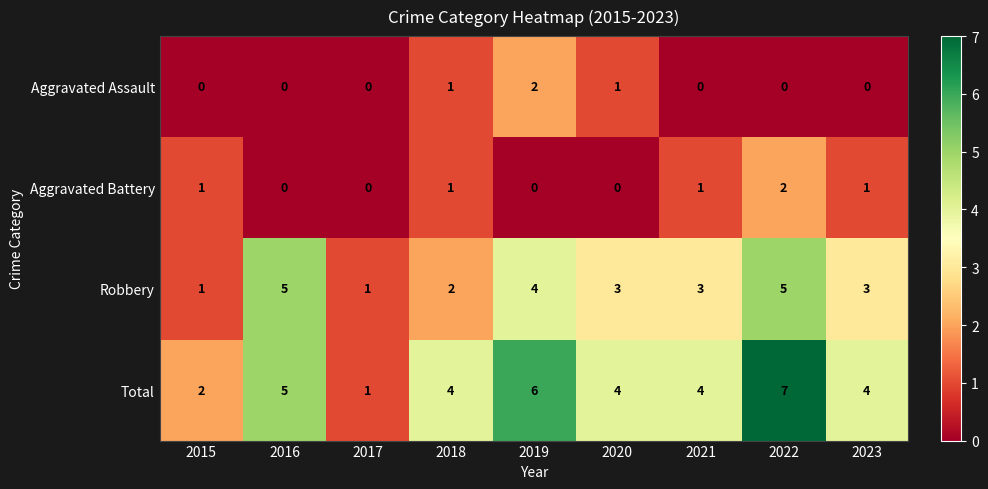

Is the value of Robbery at 2016 greater than the value of Aggravated Battery at 2020?

Yes